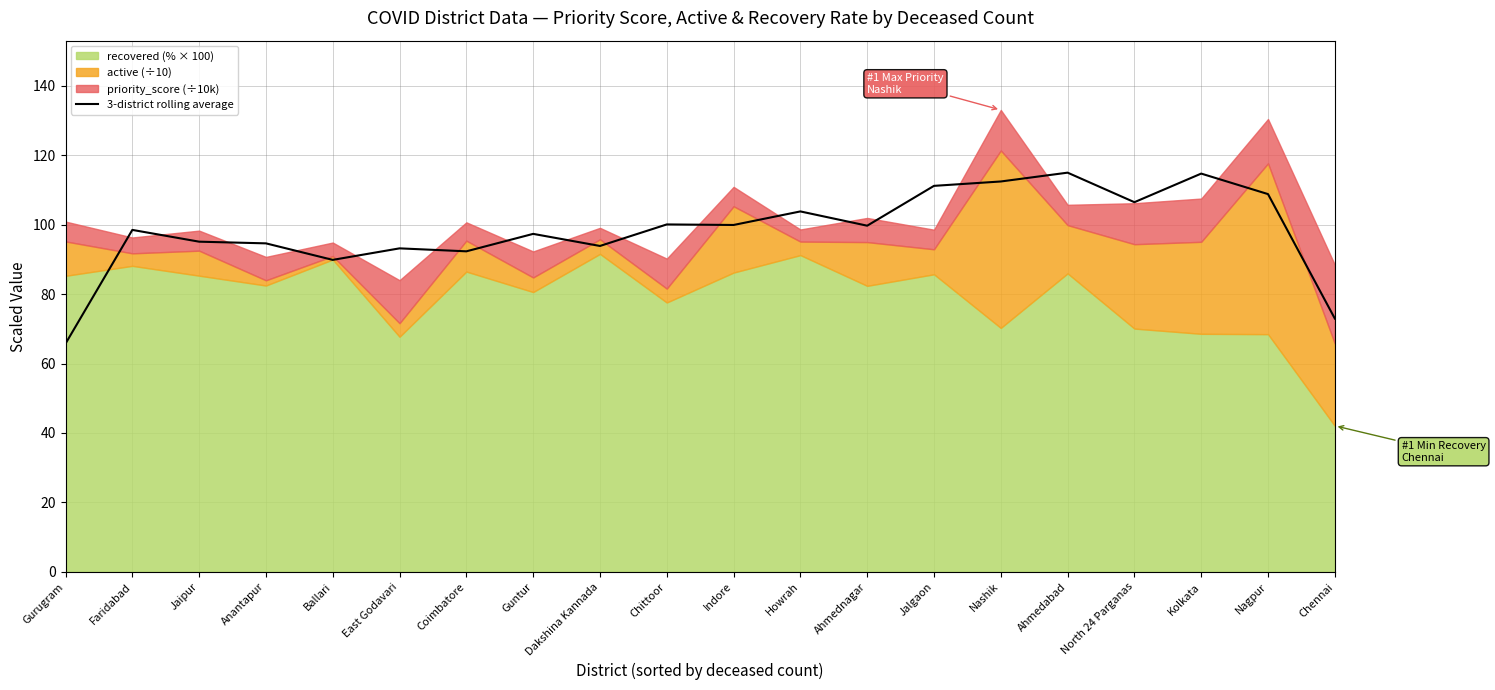

What is the smallest value displayed?

65.7